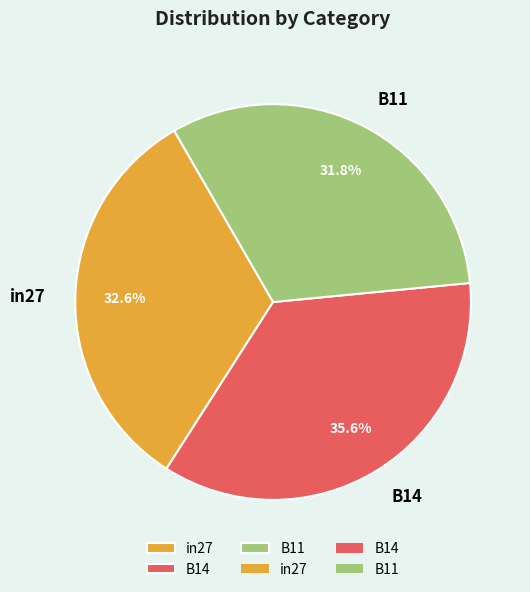

What percentage do in27 and B14 together represent?

68.2%